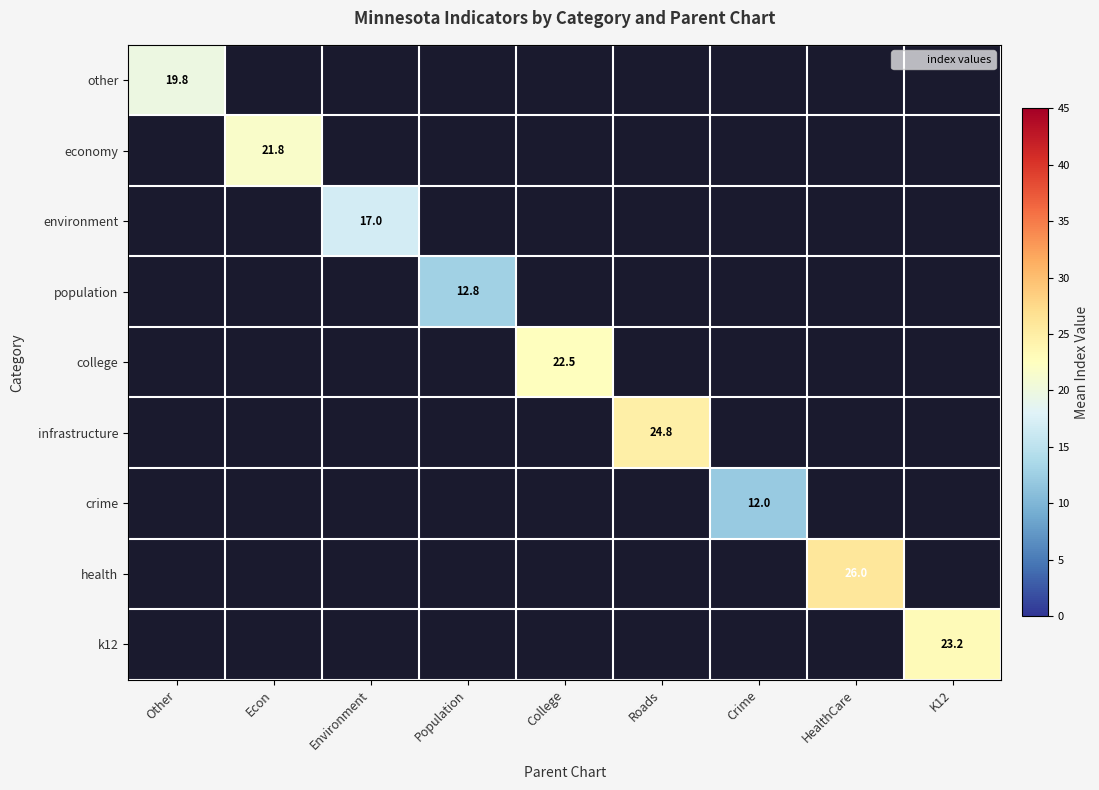

How many series are shown in this chart?

9